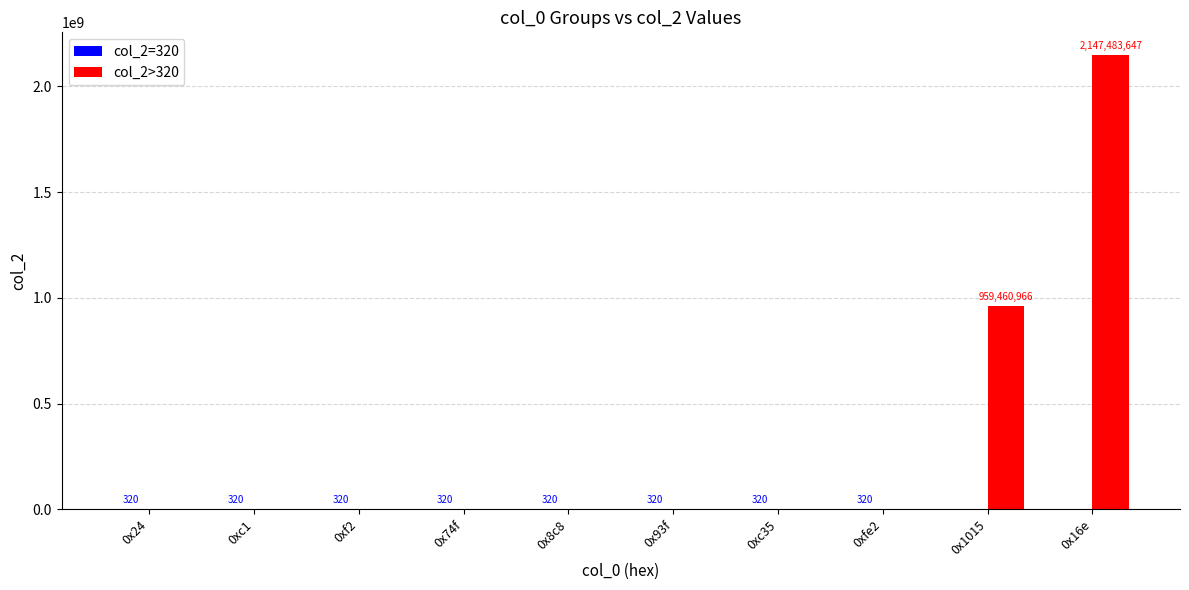

True or false: col_2>320 has a value of 0 at 0x93f.

True